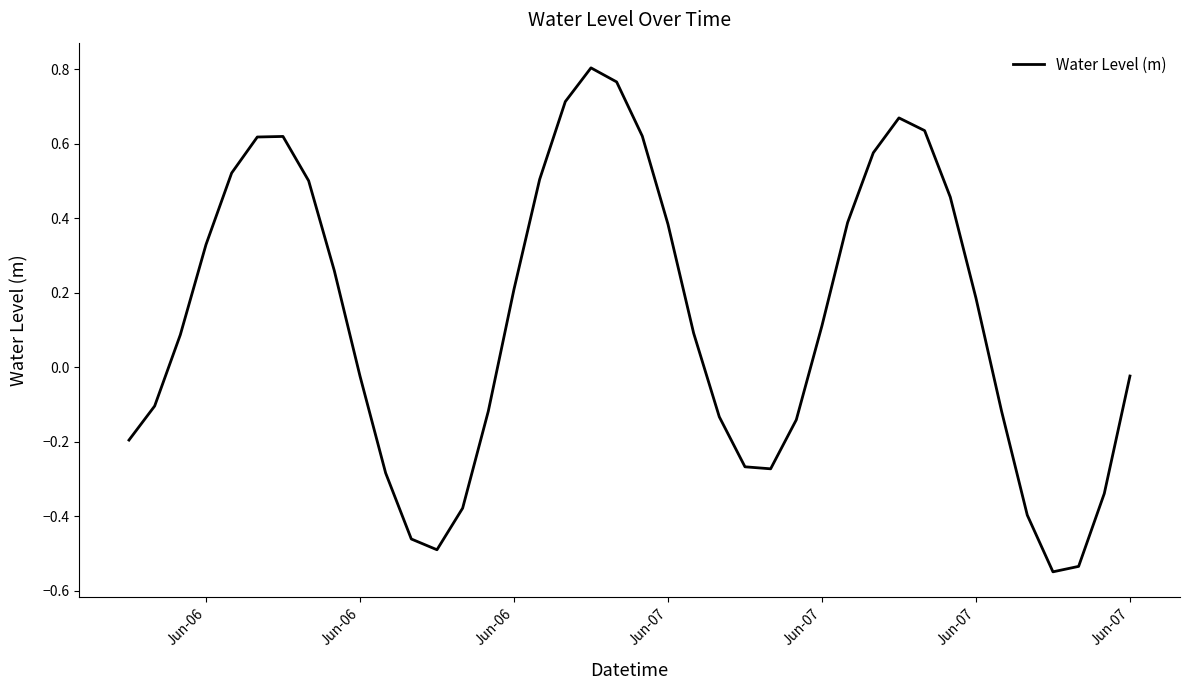

Is this an area chart (filled region under the line)?

No